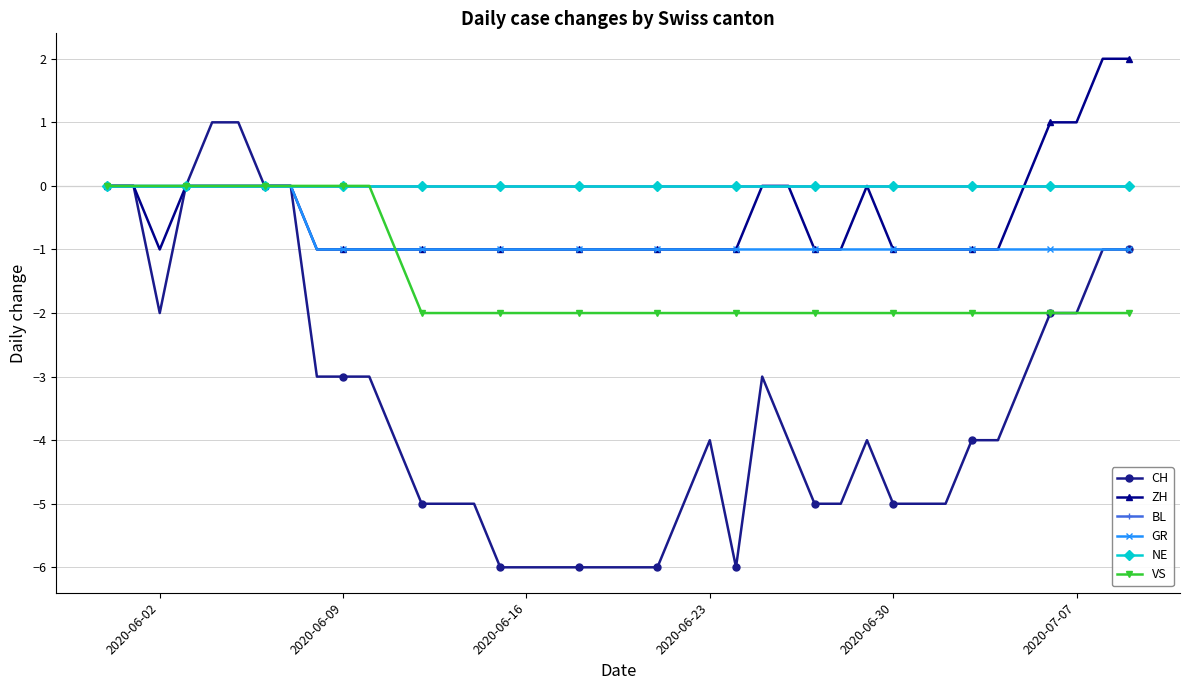

Does the chart have visible grid lines?

Yes